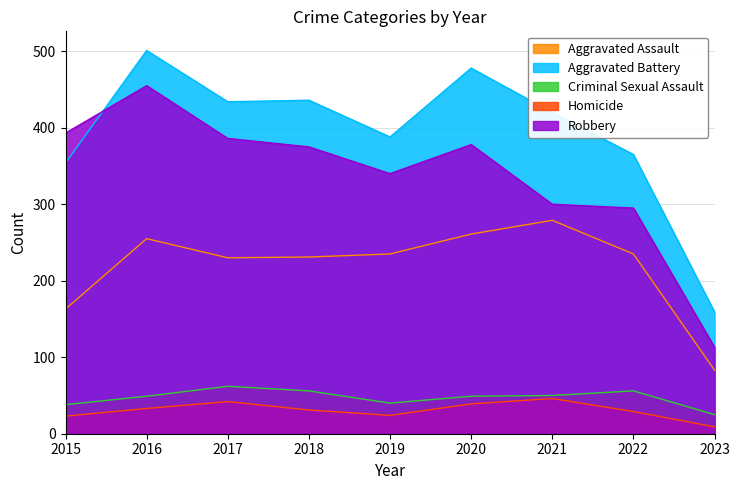

Read the Aggravated Battery value at 2021.

420